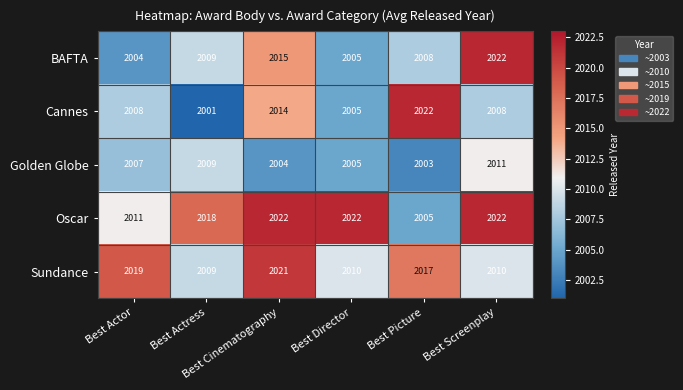

Rank the series at Best Picture from highest to lowest value.

Cannes, Sundance, BAFTA, Oscar, Golden Globe